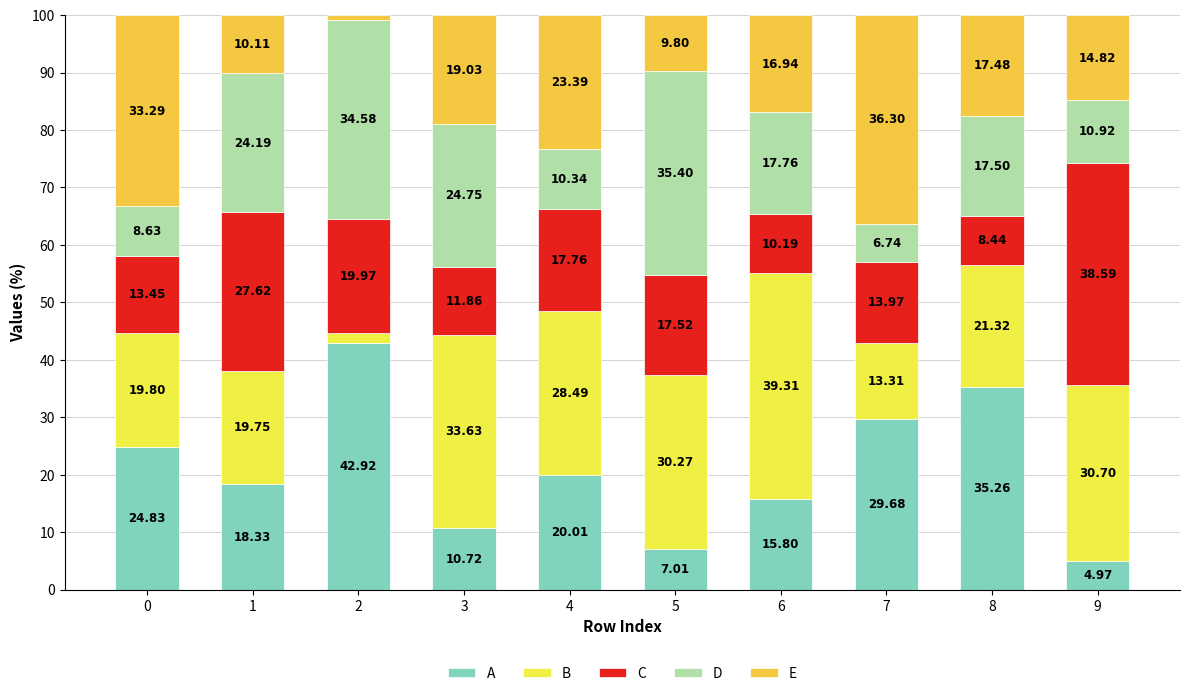

What is the total value across all series at 8?

100.0